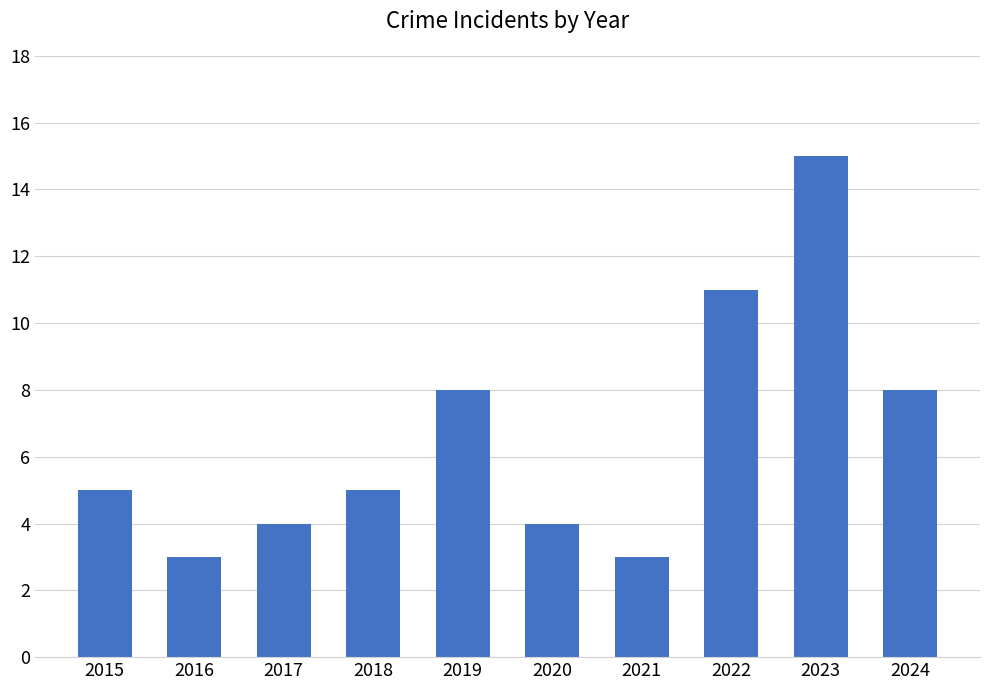

Which category has the highest value across all series?

2023